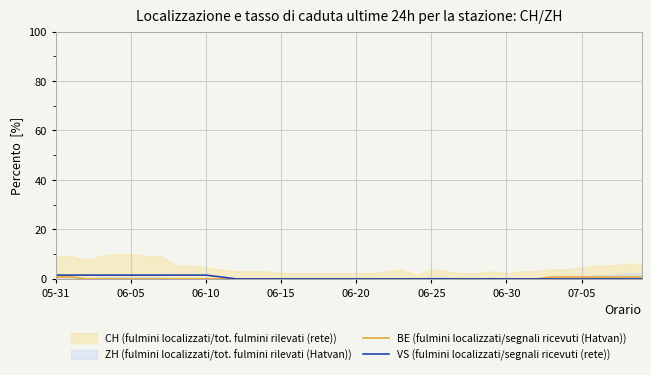

What is the sum of all VS (fulmini localizzati/segnali ricevuti (rete)) values?

17.7